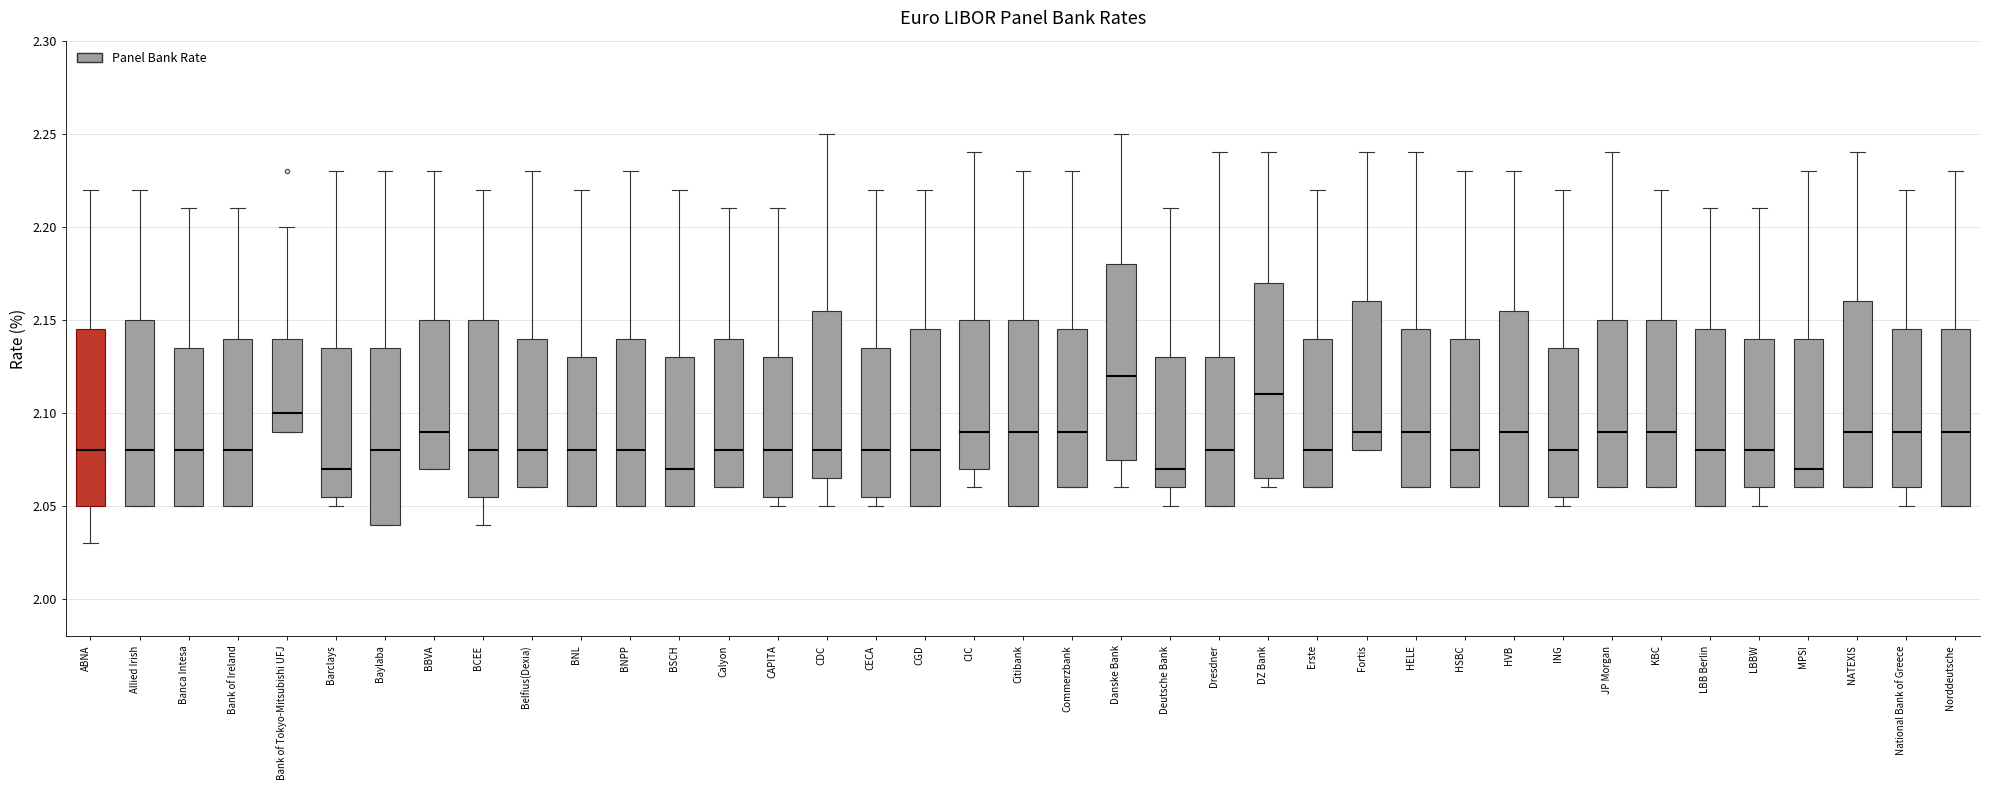

Which box's median line is the highest?

Danske Bank